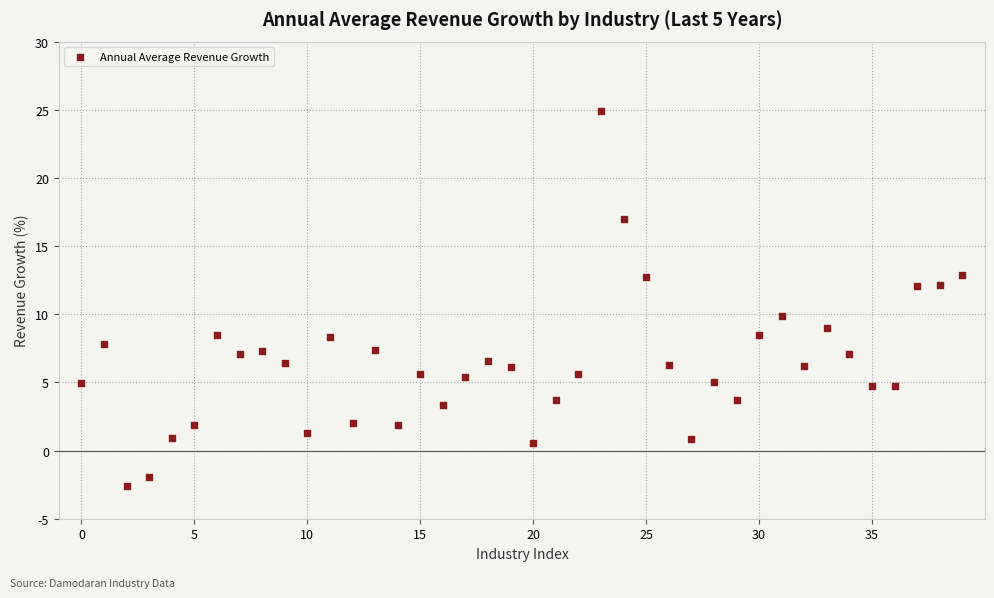

What is the range of Y values (max minus min)?

27.5